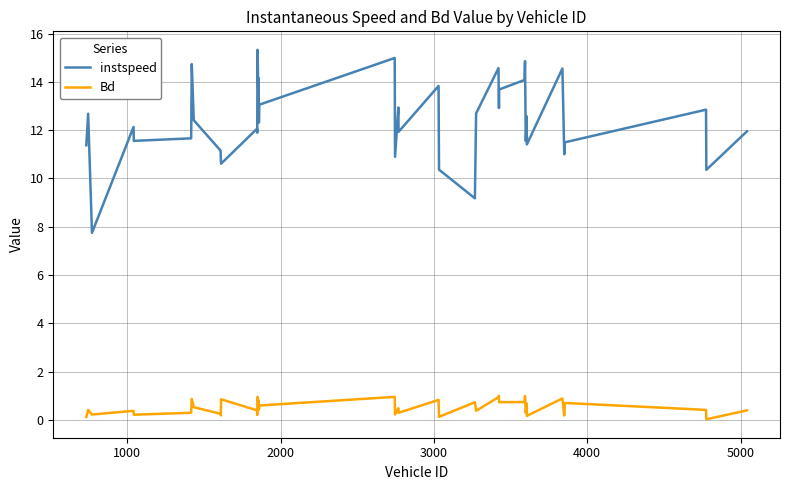

Rank the series by their maximum value, from lowest to highest.

Bd, instspeed